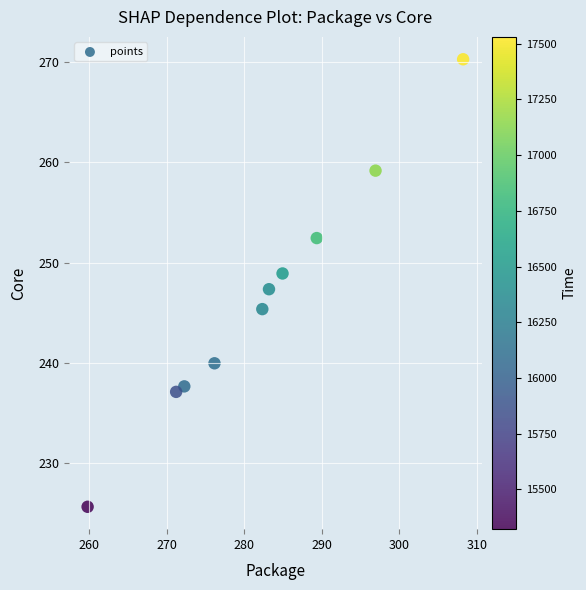

What is the range of Y values (max minus min)?

44.6